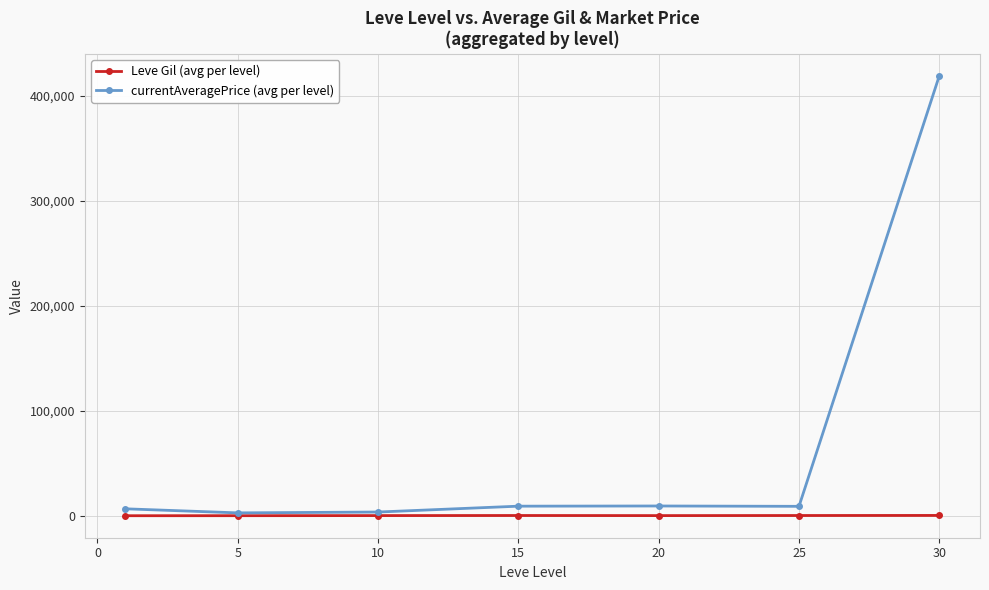

At how many categories does at least one series exceed 417432?

1